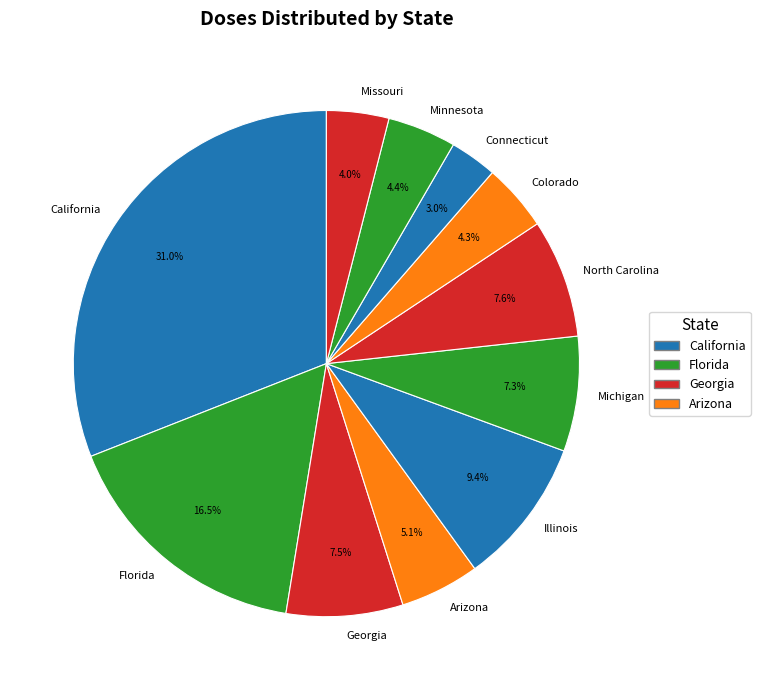

What is the ratio of the value at California to the value at North Carolina?

4.1